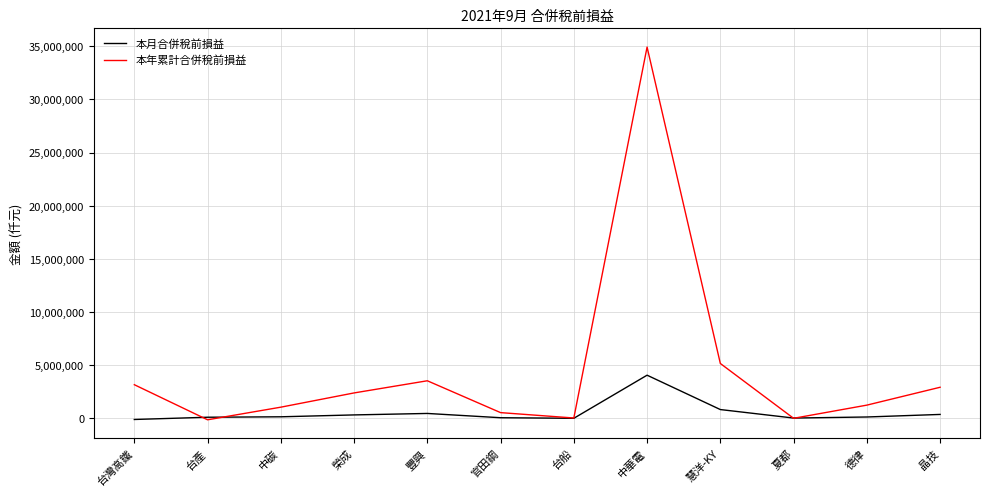

List the series in order of their peak value, highest first.

本年累計合併稅前損益, 本月合併稅前損益